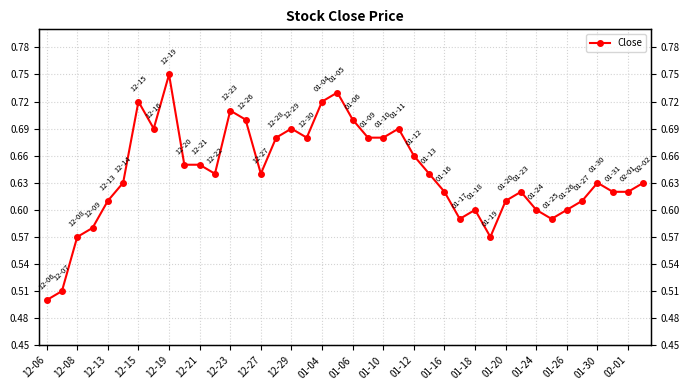

What is the average value?

0.6